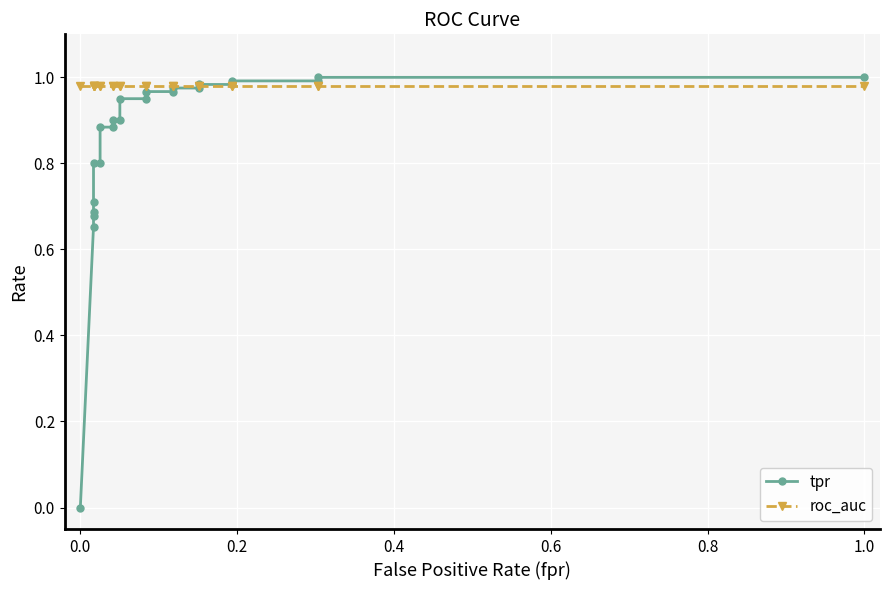

True or false: roc_auc has more than 1 points higher than both neighbors.

False